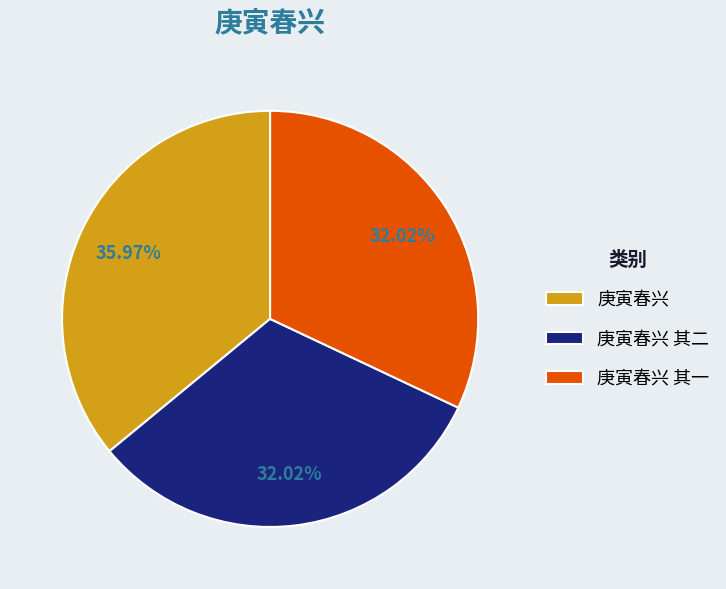

True or false: 庚寅春兴 accounts for 44% of the total.

False